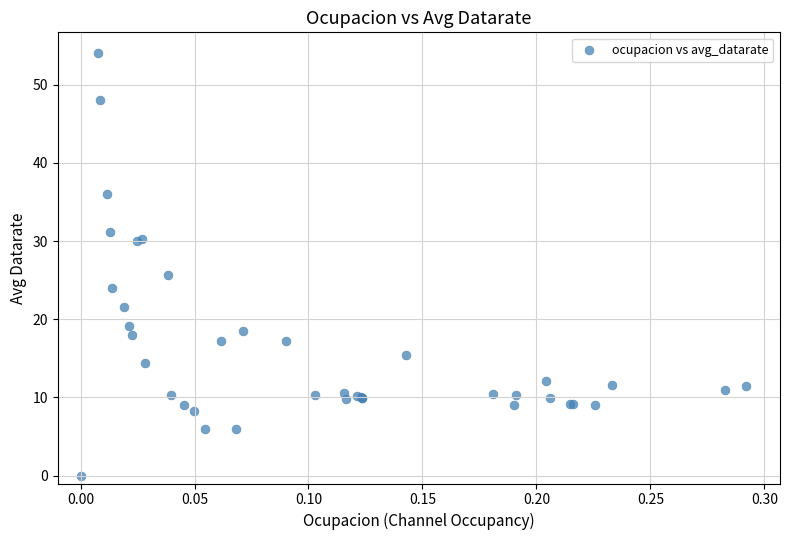

What Y value in the scatter plot is closest to 27?

25.6